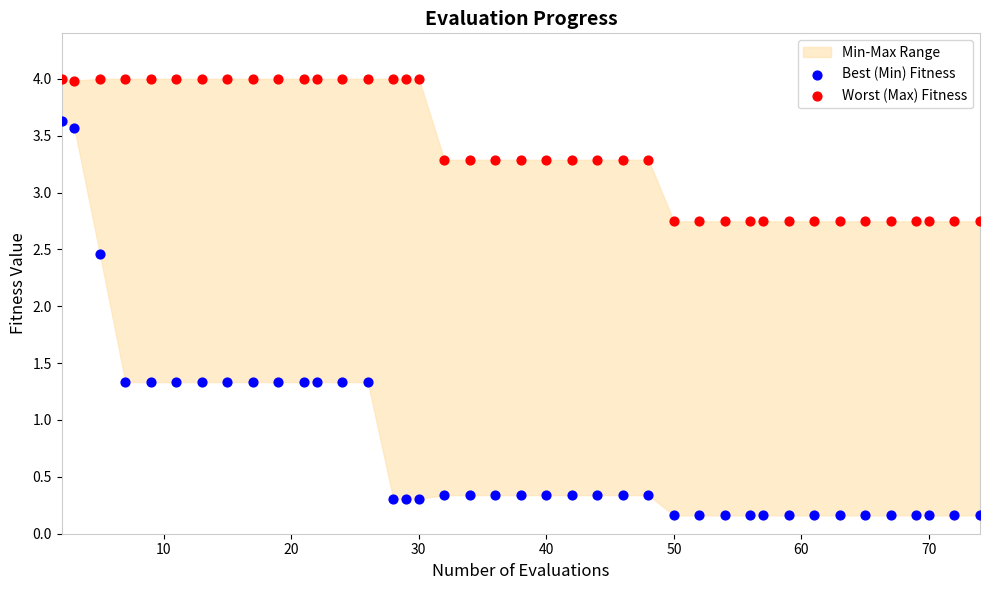

Across all series, what Y value is closest to 2?

2.5